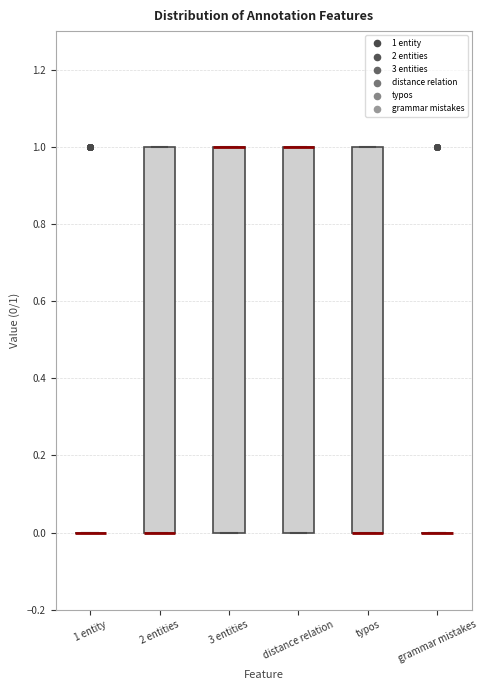

Where is the lower edge of the box for 3 entities on the y-axis? The values are not printed on the chart, so give them approximately, as read against the axis.

0